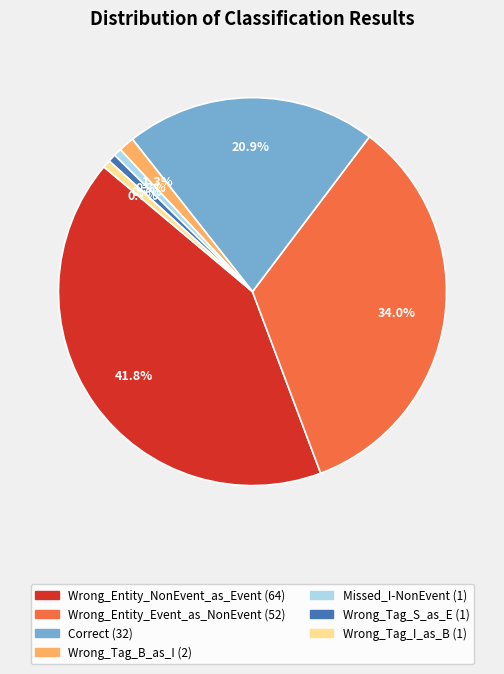

The Wrong_Tag_B_as_I slice represents 1% of the pie. True or false?

True